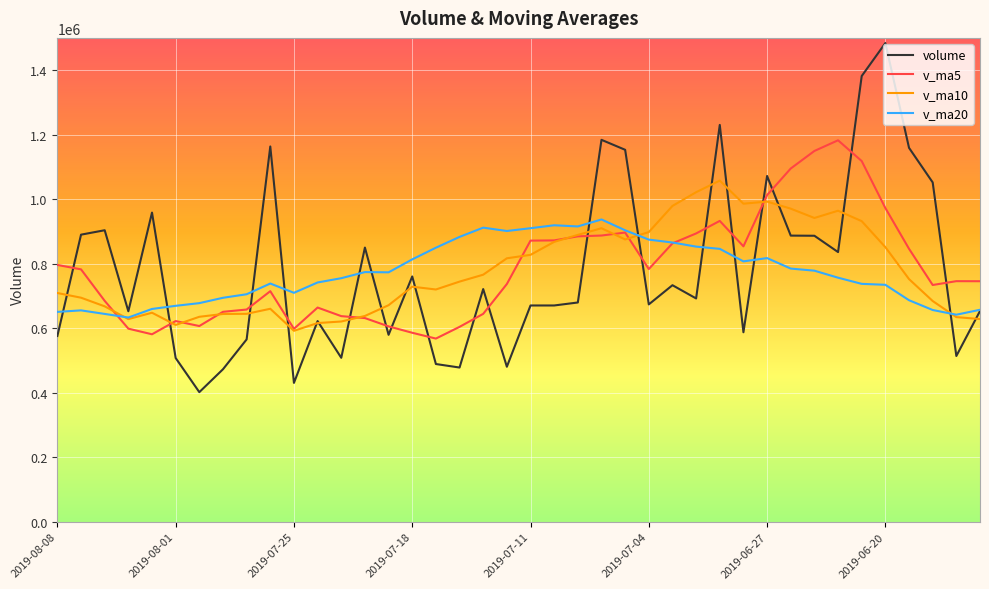

Is this an area chart (filled region under the line)?

No